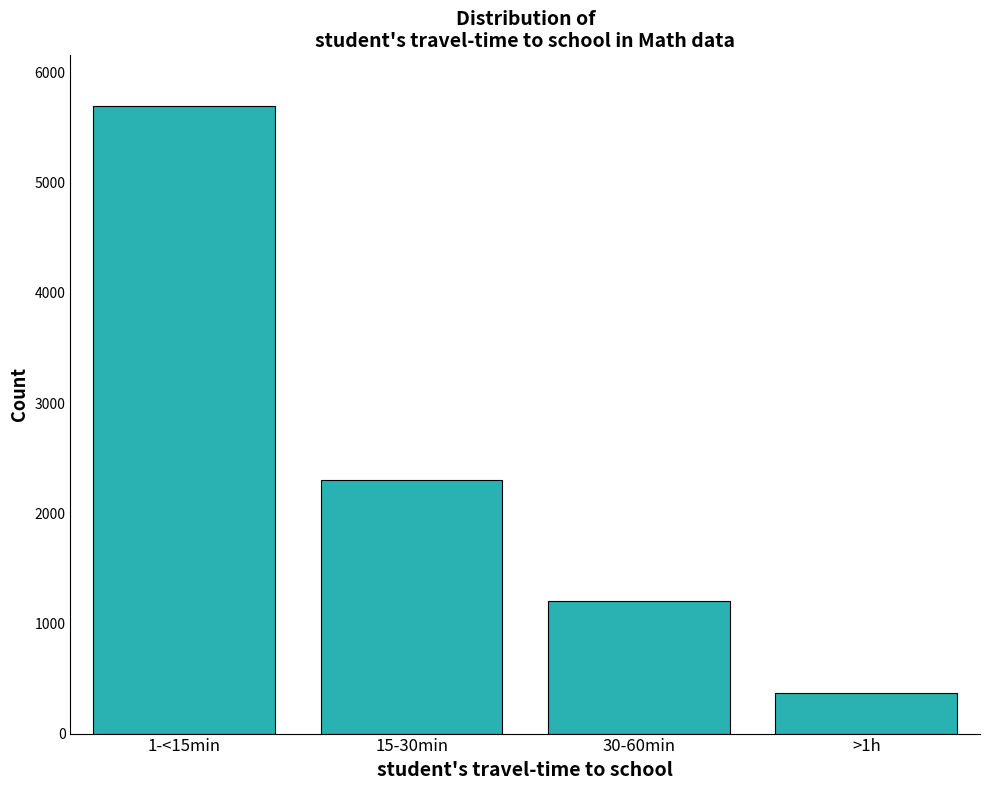

Reading left to right, what are all the values shown in this chart?

1-<15min=5700	15-30min=2300	30-60min=1200	>1h=368